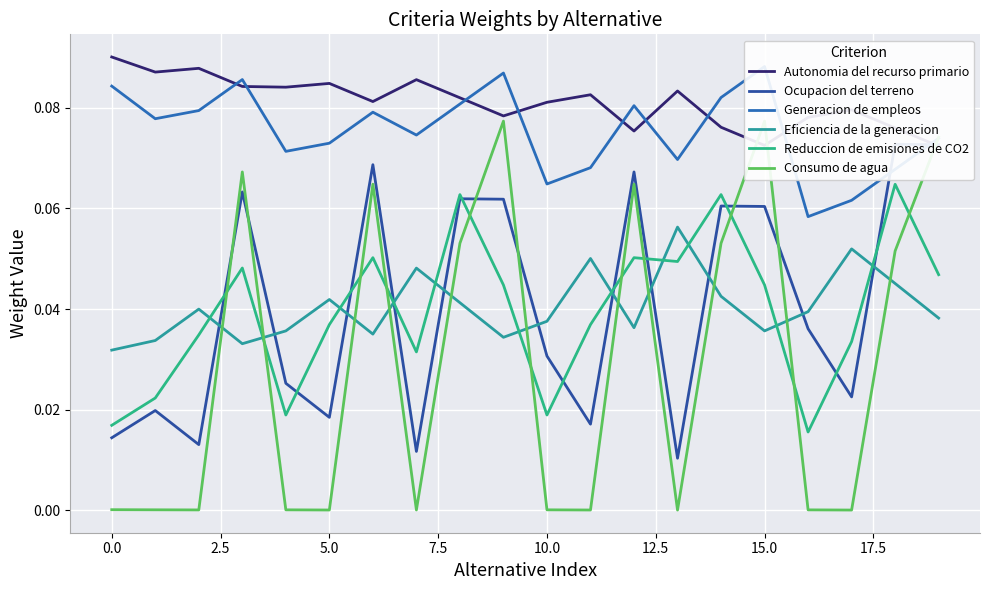

How many lines are shown in the chart?

6